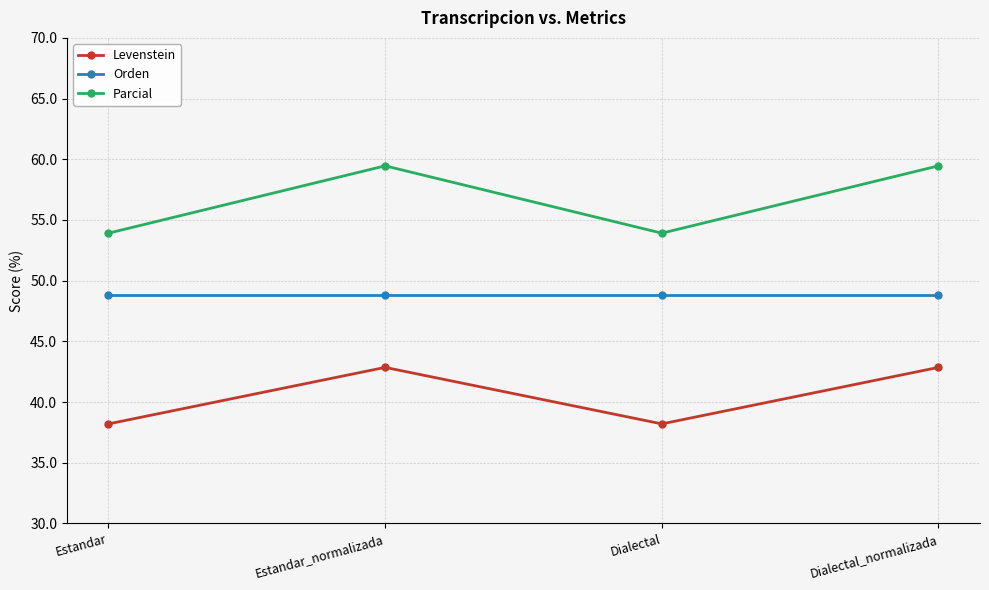

How many interior local valleys does the Levenstein series have?

1